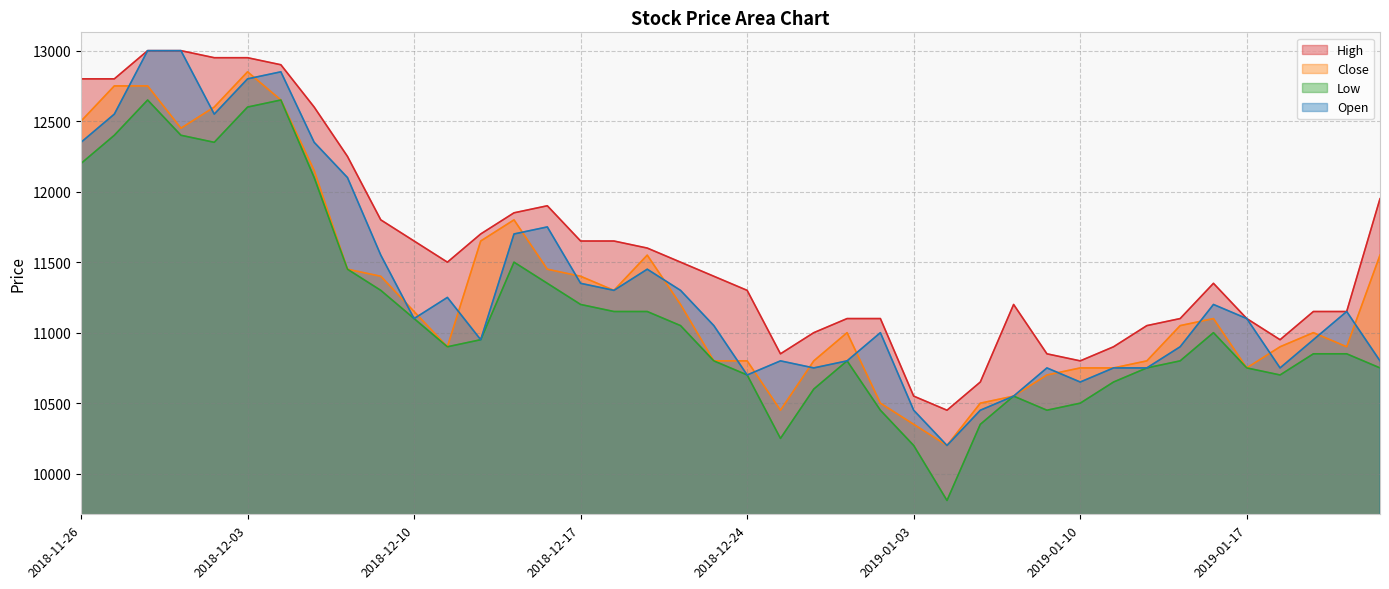

True or false: Low has a value of 11100 at 2018-12-10.

True